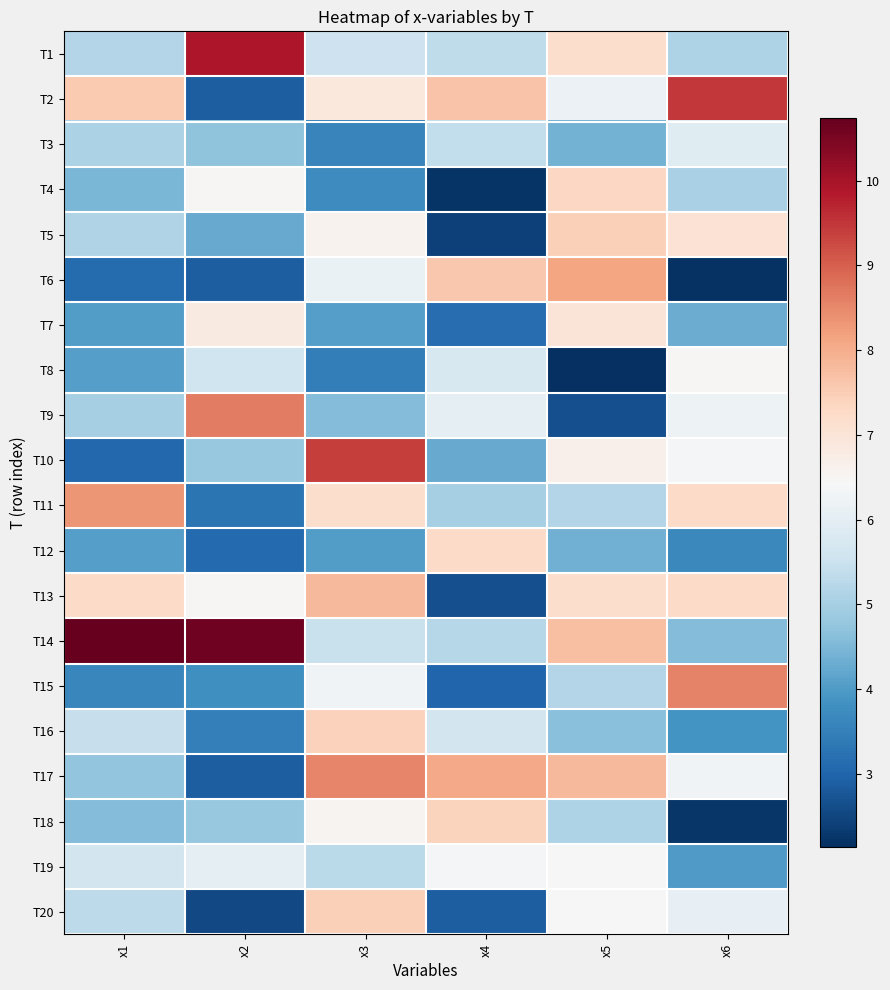

Rank the series at x4 from highest to lowest value.

T17, T2, T6, T18, T12, T19, T9, T8, T16, T3, T1, T14, T11, T10, T7, T15, T20, T13, T5, T4